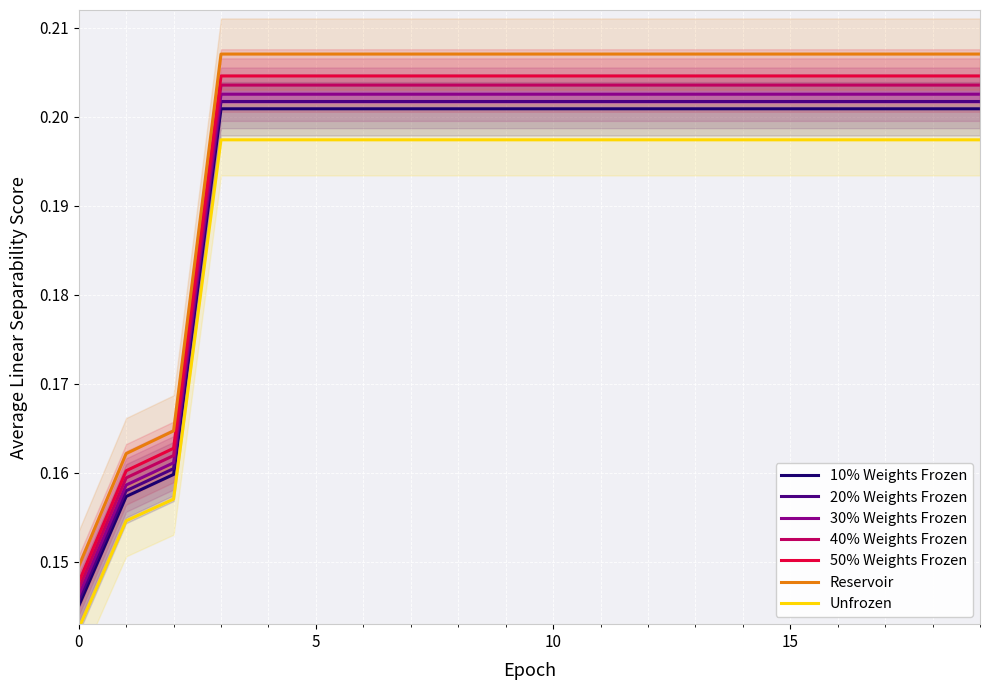

True or false: CH and GE intersect in this chart.

False